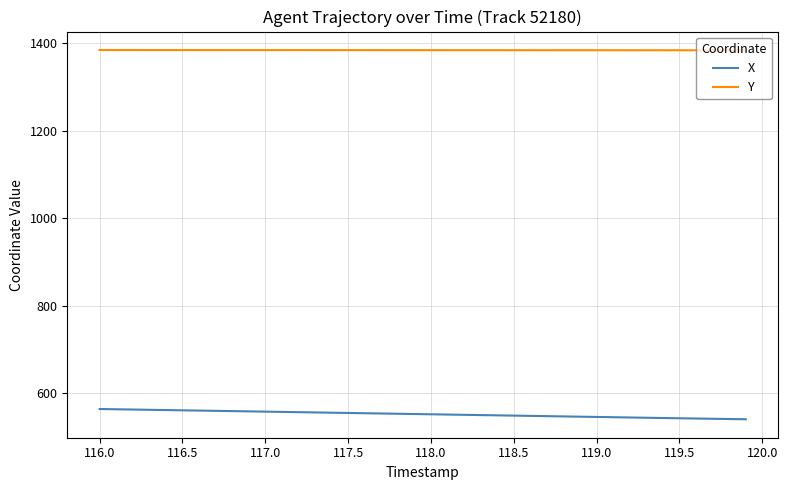

True or false: Y and X intersect in this chart.

False